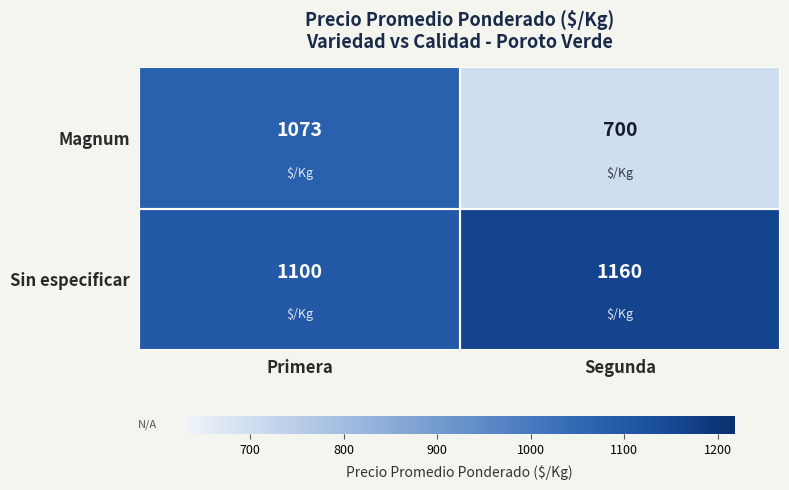

What is the sum of all Magnum values?

1773